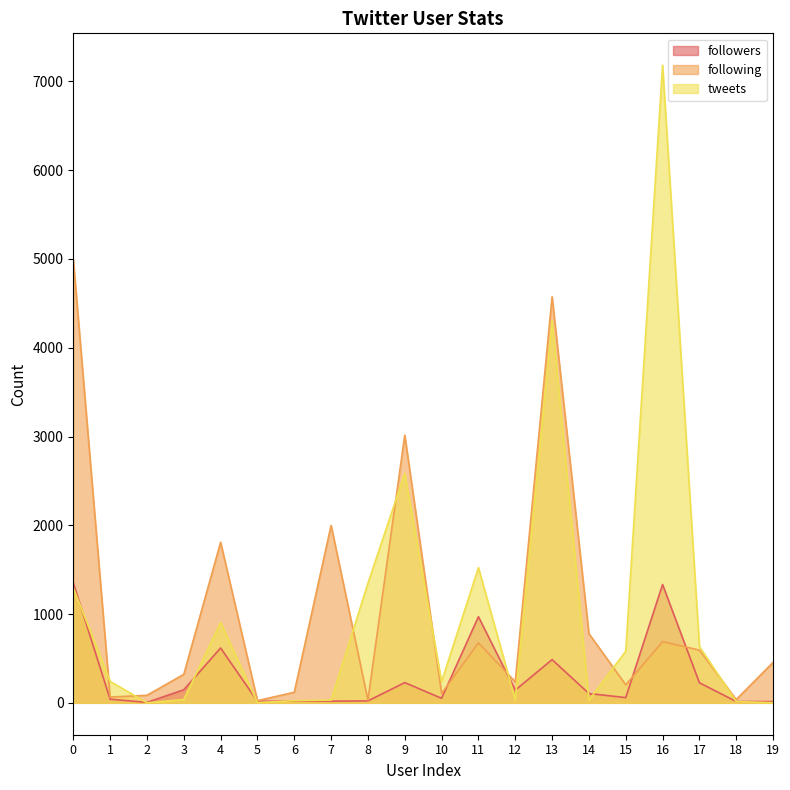

Is it true that tweets equals 4303 at 13?

True